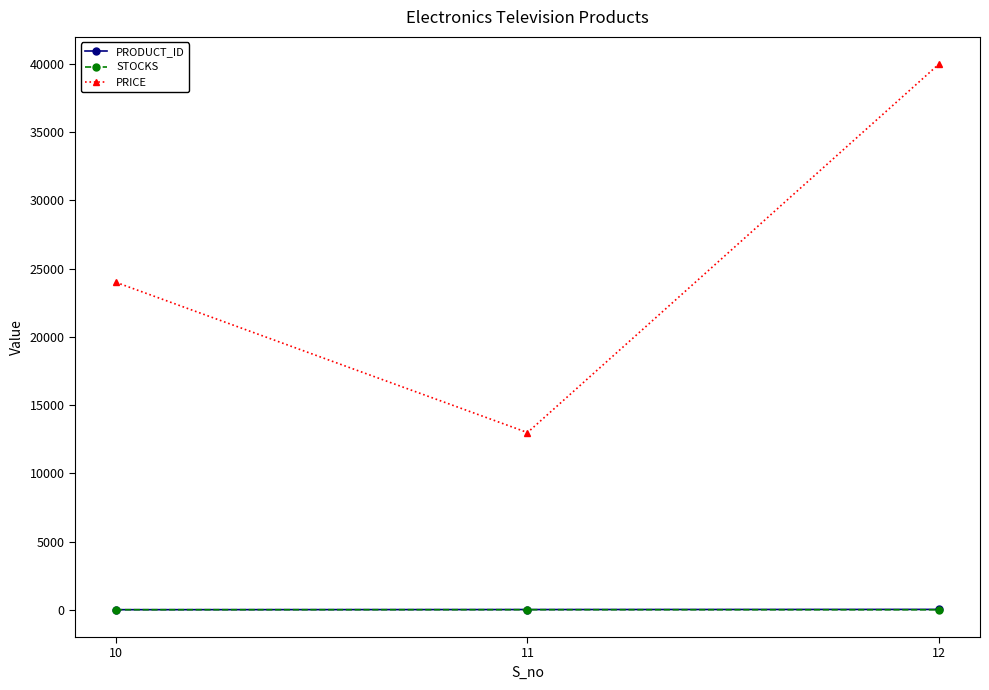

Count the STOCKS values in the range 5 to 10.

3